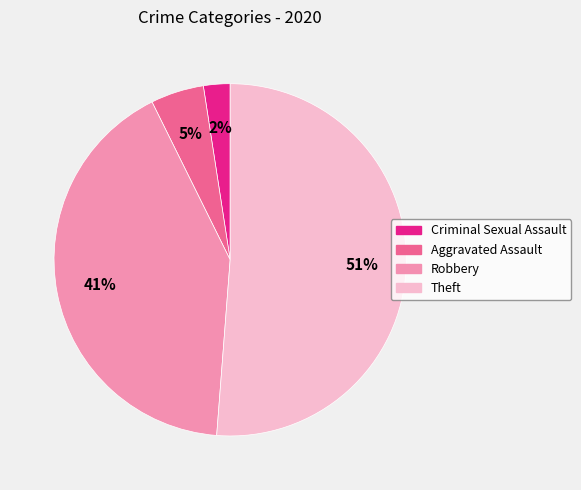

Do Theft and Robbery together represent more than half of the pie?

Yes